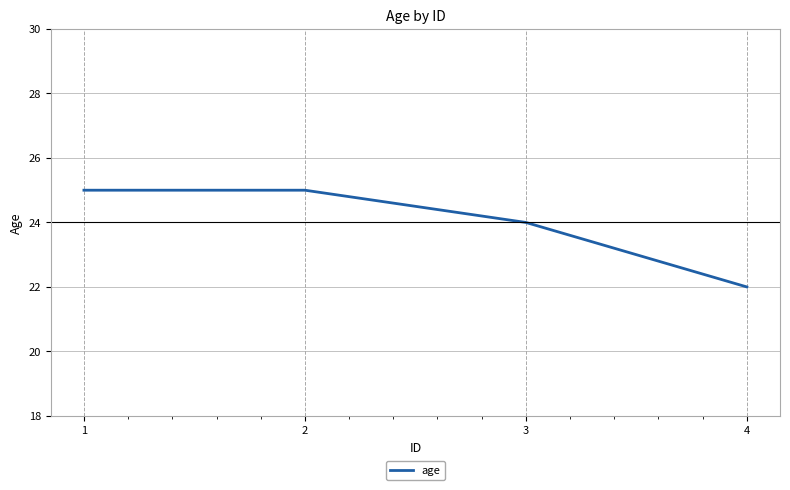

What is the difference between the second highest and minimum values?

3